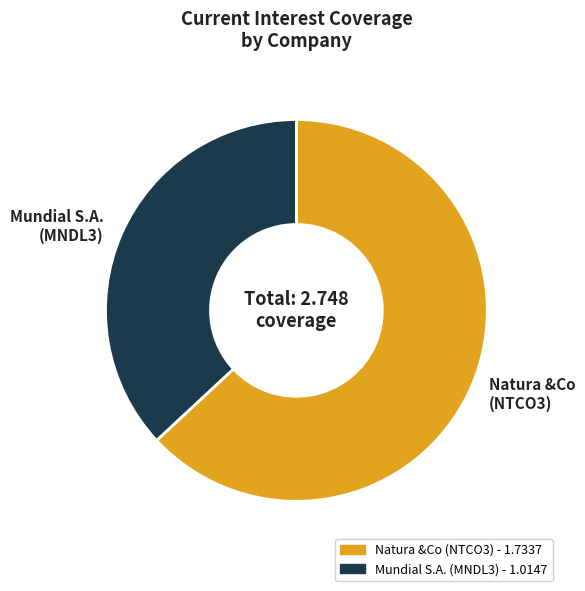

The Mundial S.A. (MNDL3) slice represents 37% of the pie. True or false?

True